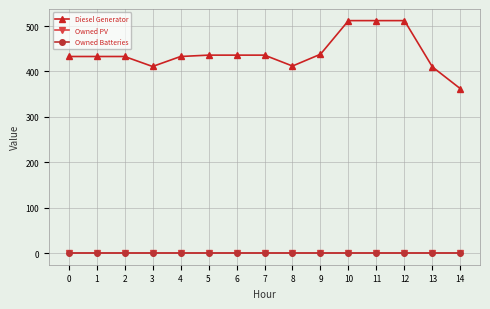

Does the chart have visible grid lines?

Yes